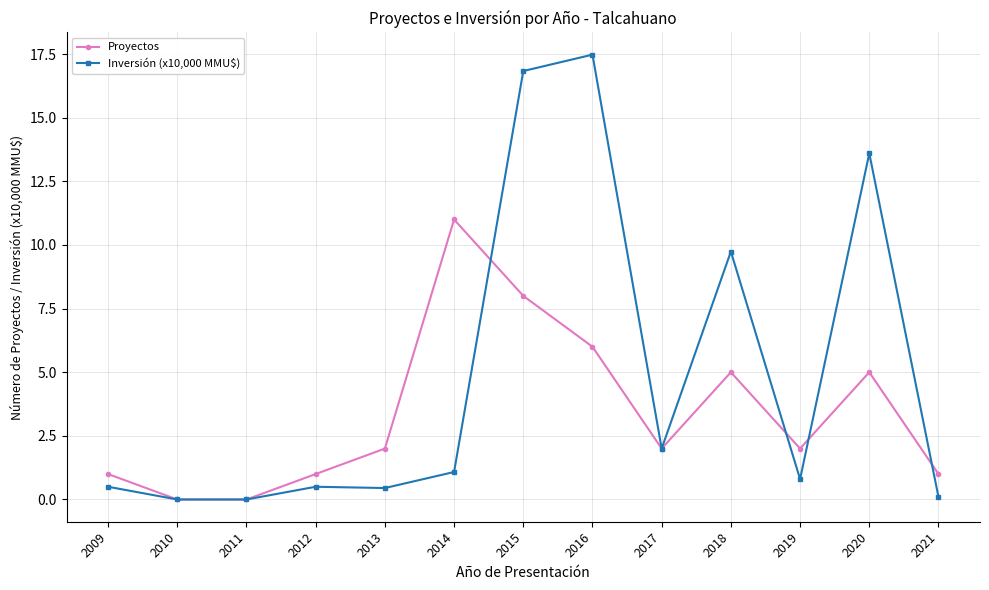

What is the spread (max minus min) of values at 2012?

0.5